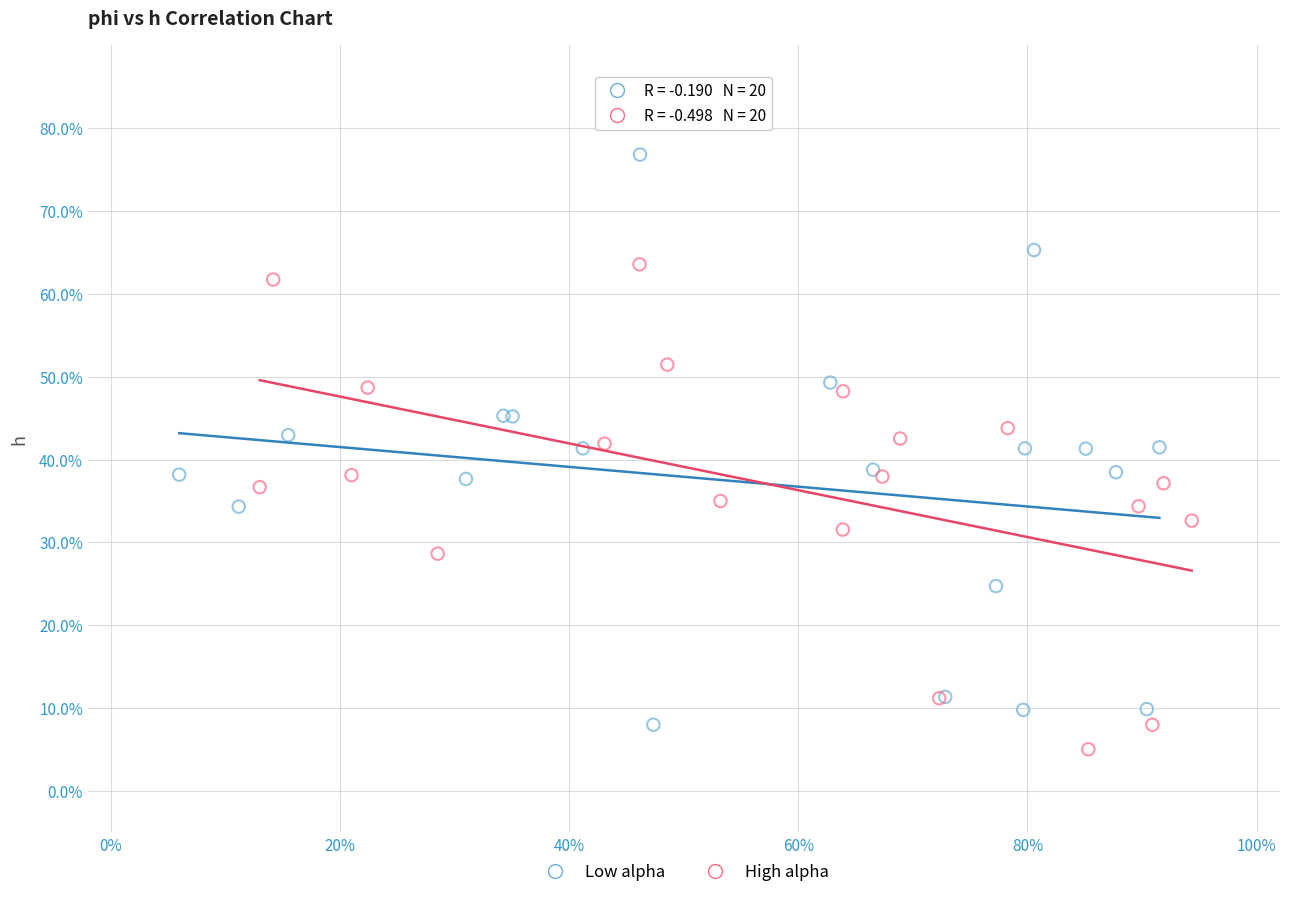

Which series has the largest Y range (max minus min)?

Low alpha